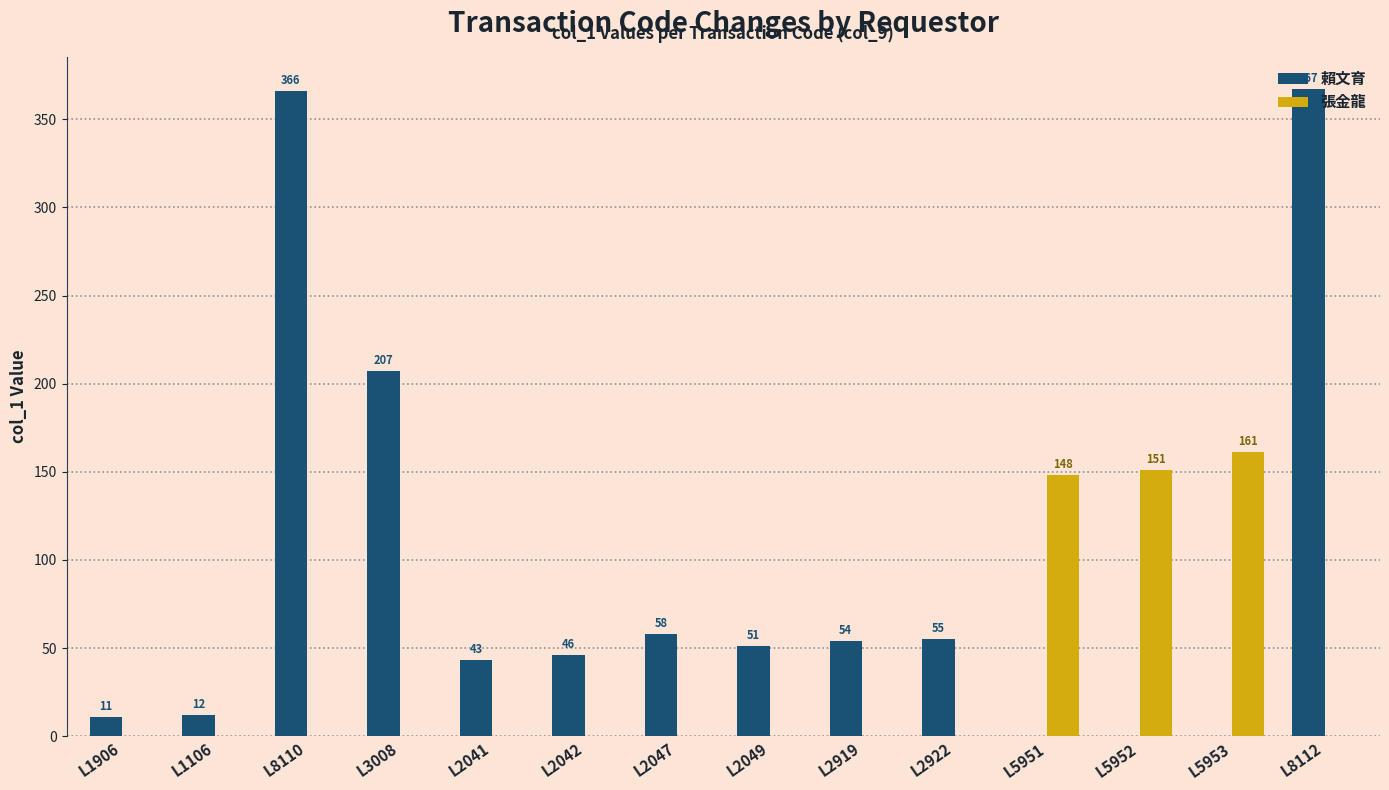

The 張金龍 series shows 0 at L2042. True or false?

True